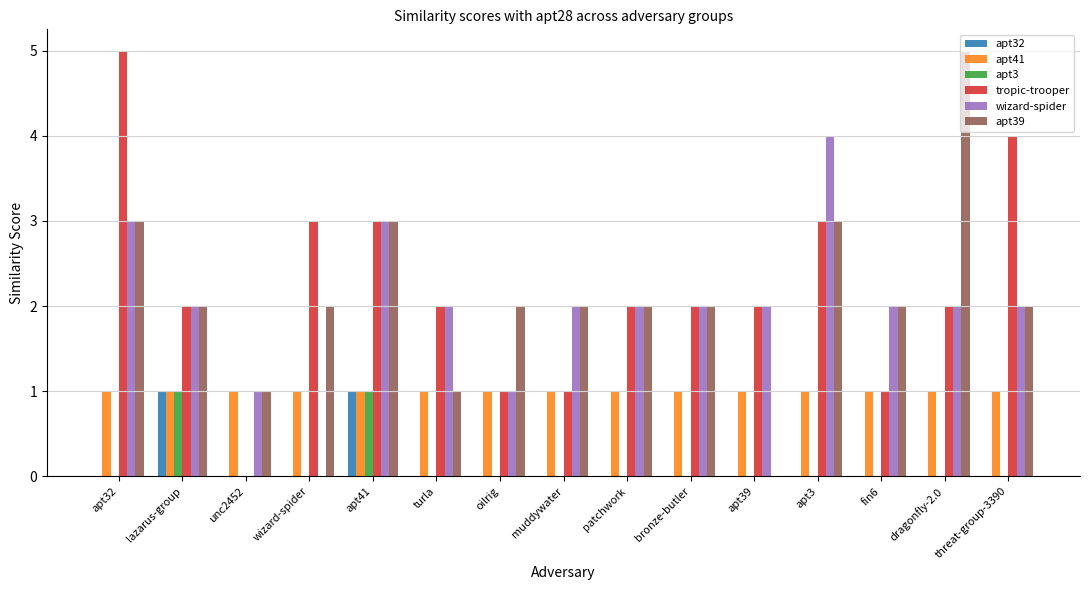

The value of tropic-trooper at wizard-spider is 1. True or false?

False